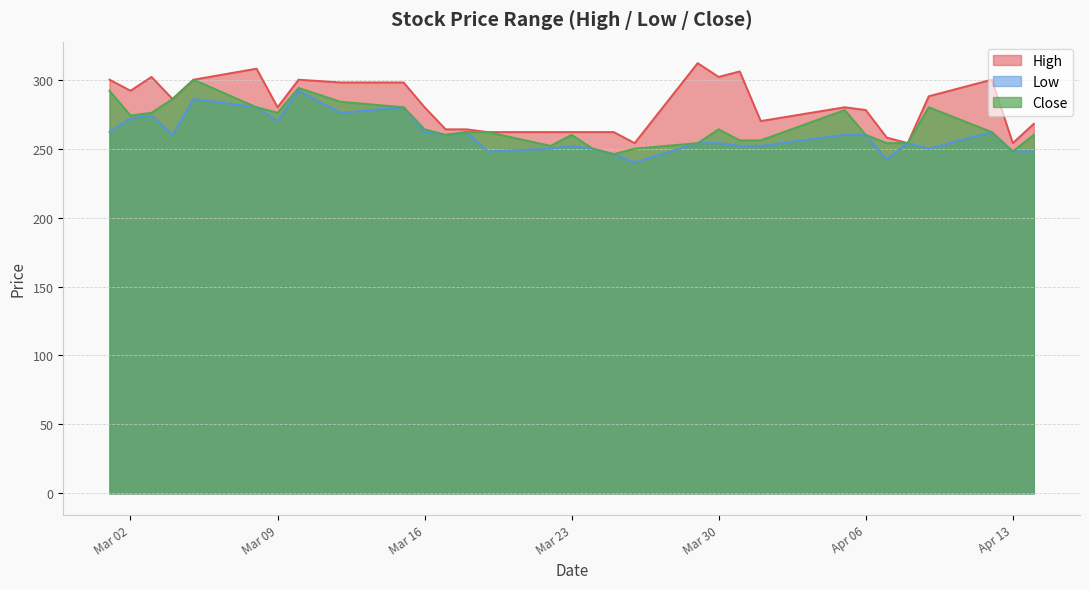

What is the value of the Close point at the 16th from the left?

260